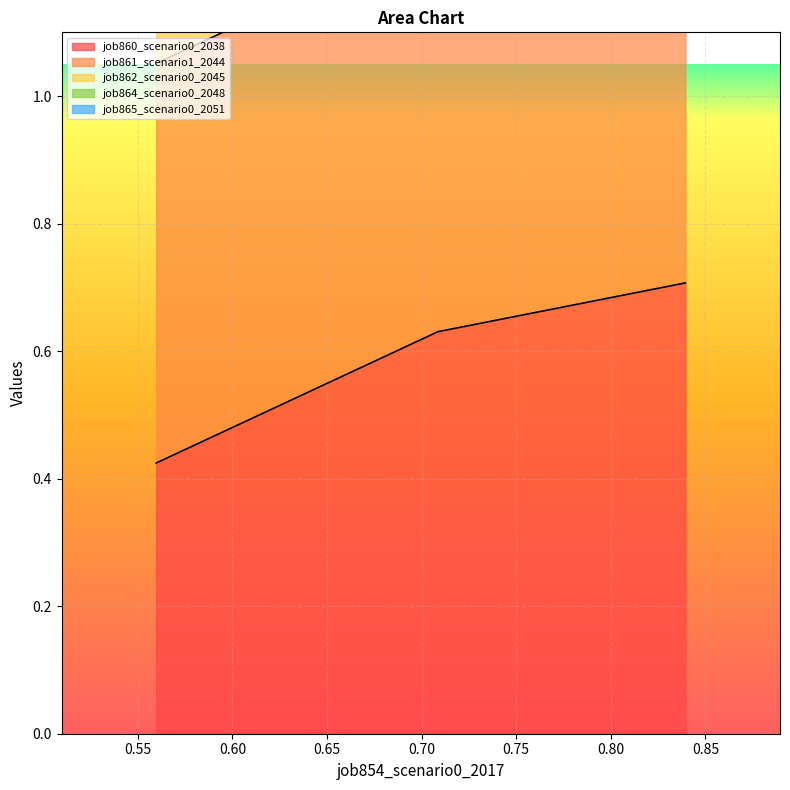

At how many categories does at least one series exceed 0?

3